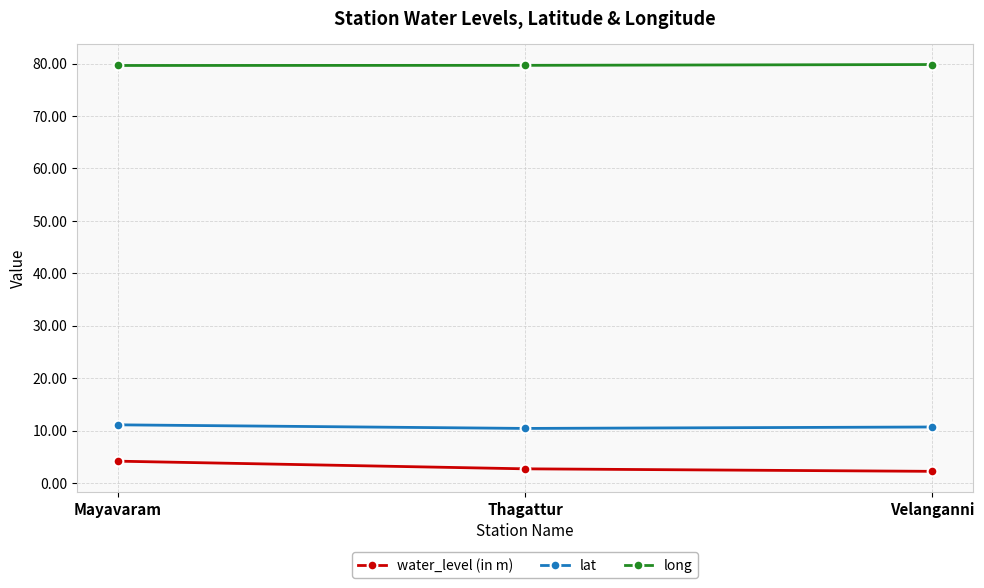

The value of long at Velanganni is 79.8. True or false?

True